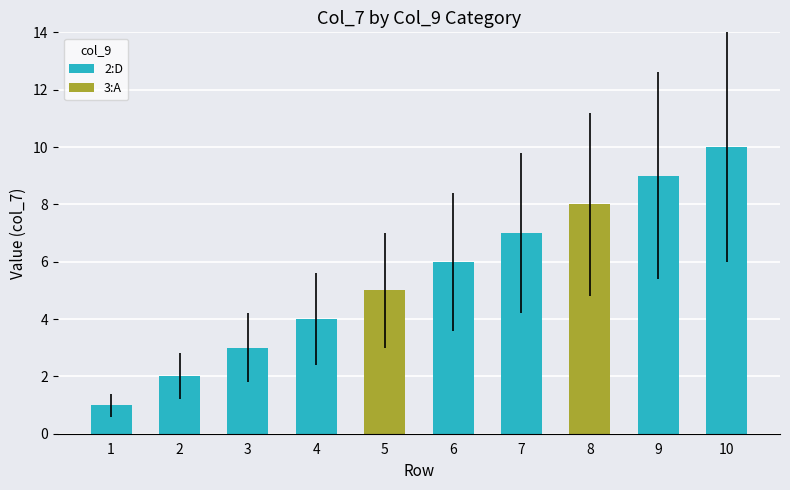

What is the sum of the values at 9 and 6?

15